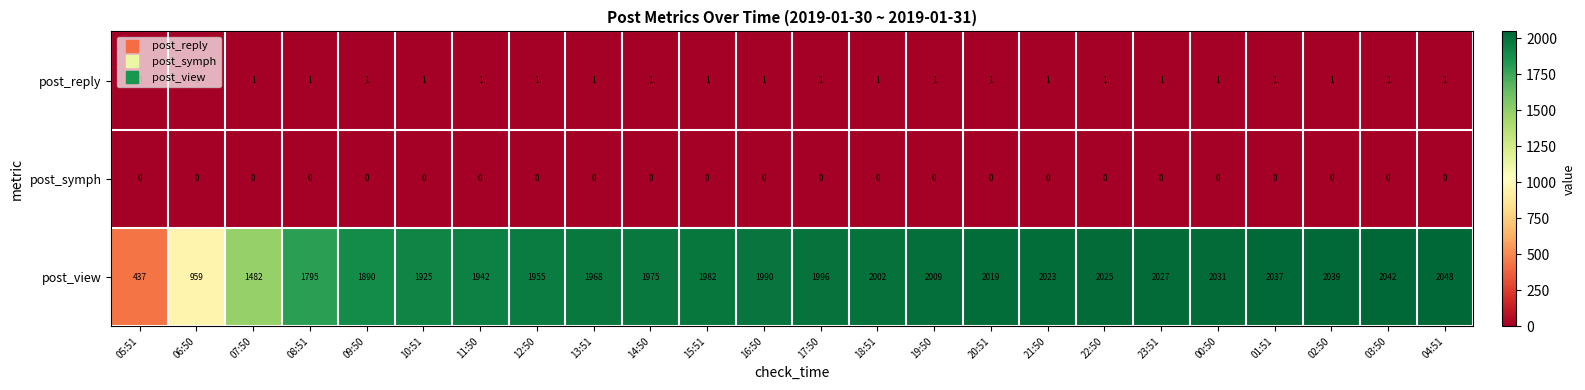

What is the difference between the highest and lowest values at 07:50?

1482